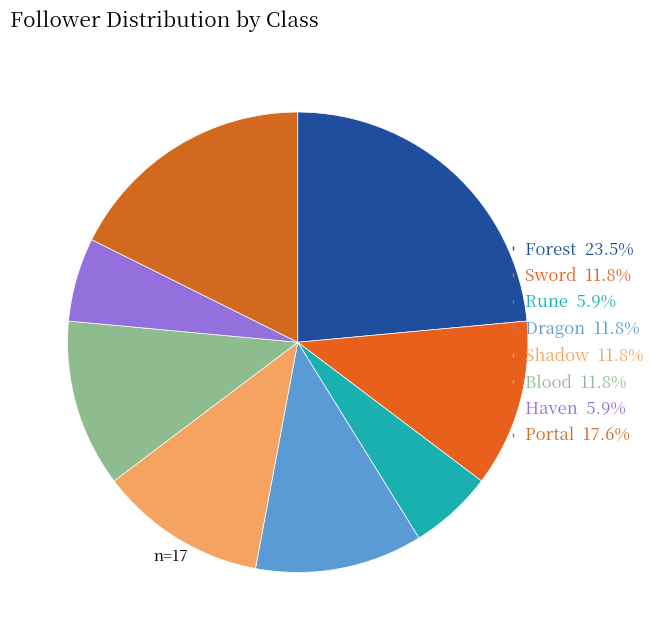

How many segments does this pie chart have?

8